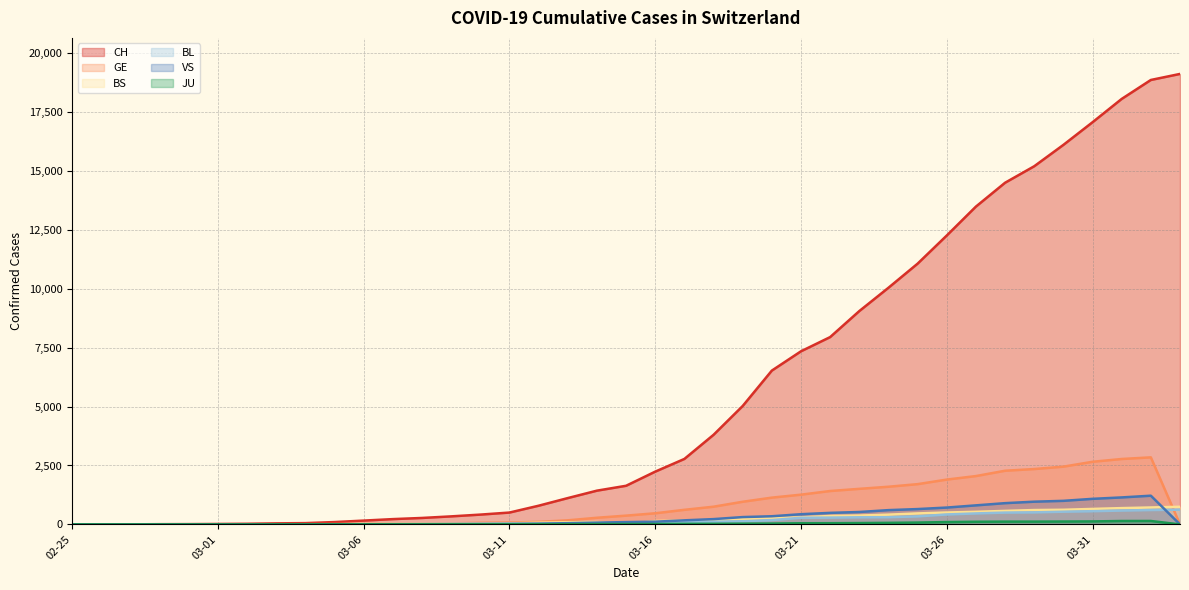

At which label is CH closest to 9556?

2020-03-24